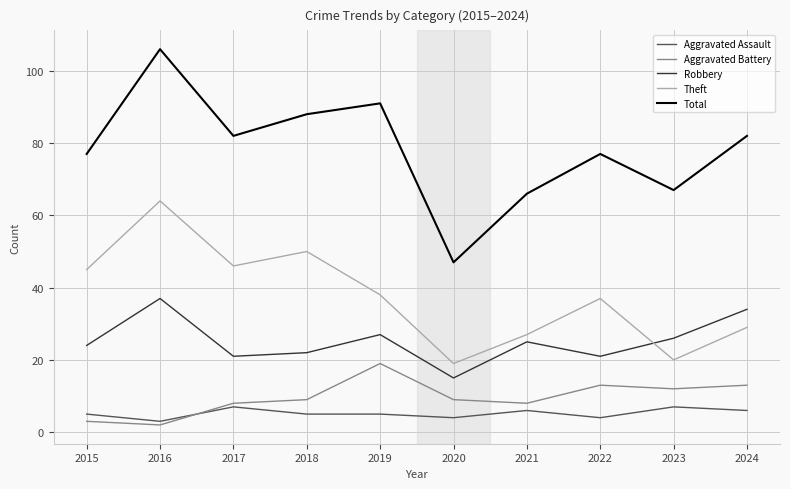

Which series has the largest total across all categories?

Total